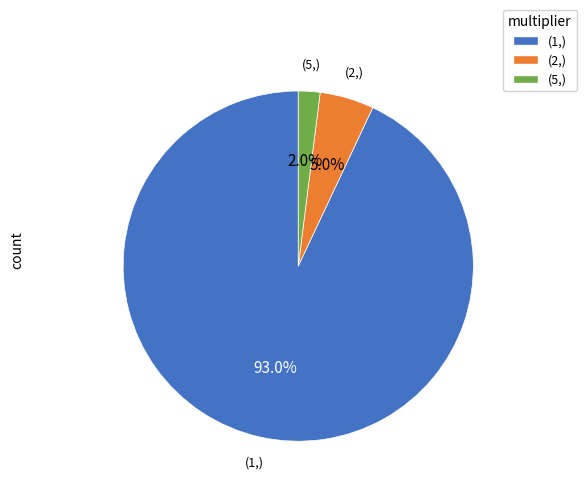

How many segments does this pie chart have?

3